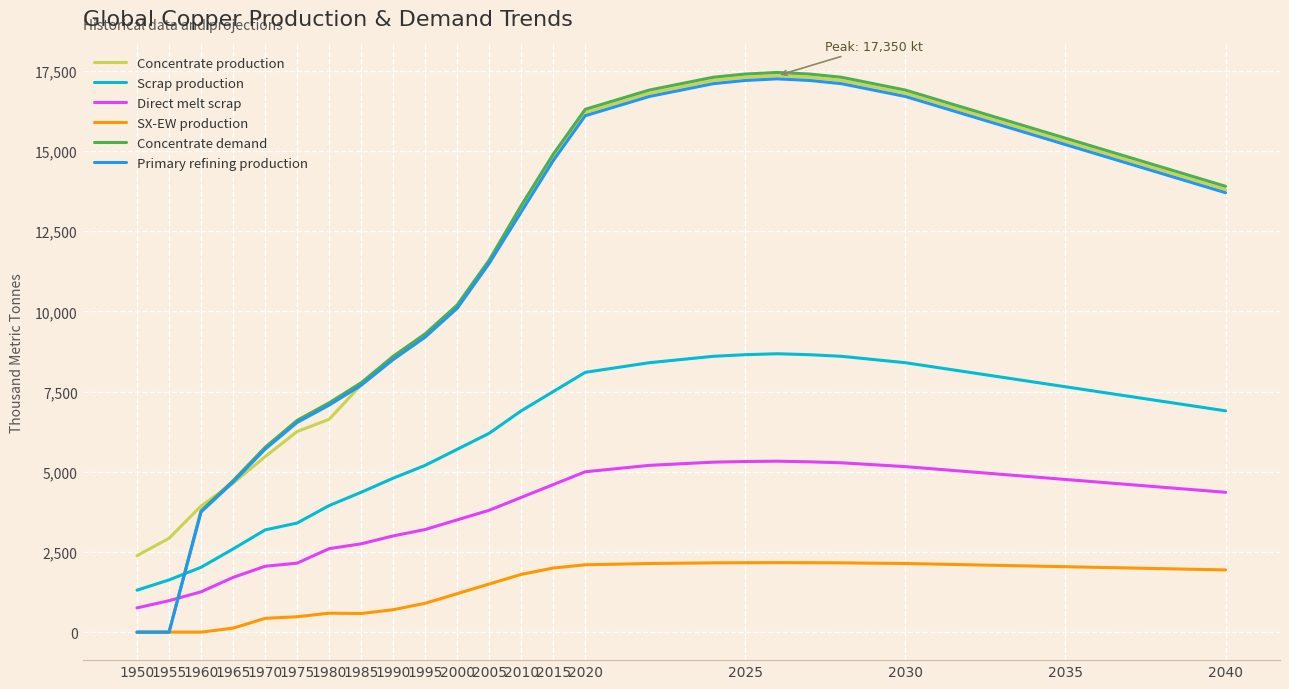

True or false: Direct melt scrap and Scrap production cross at least once.

False